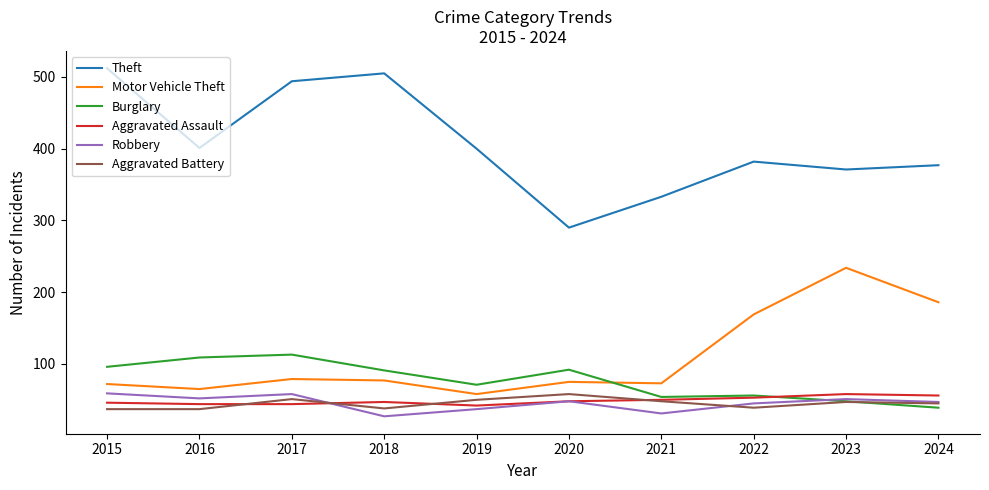

What is the lowest value of the Burglary series?

39